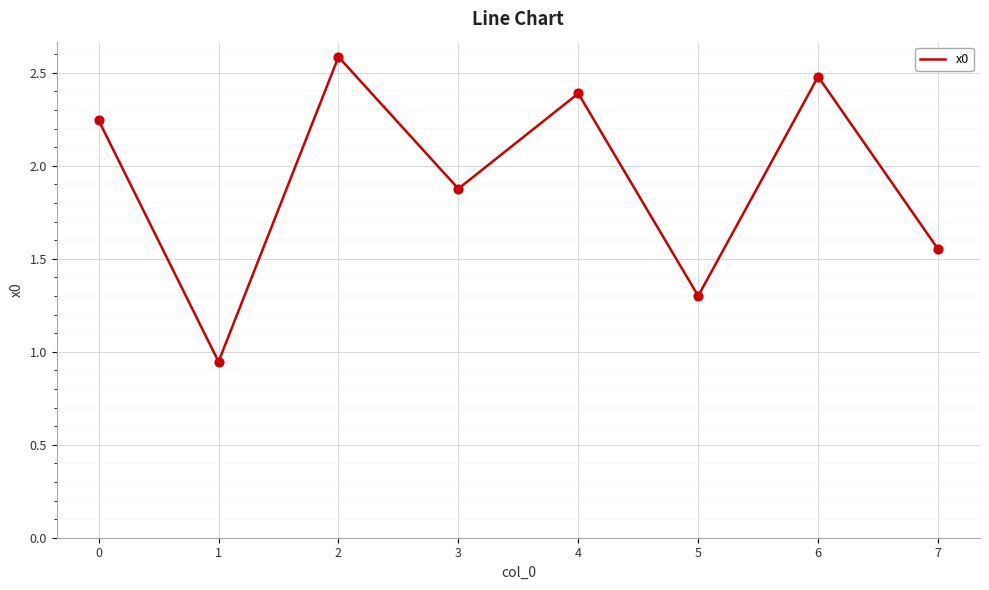

Which has a higher value, 6 or 4?

6